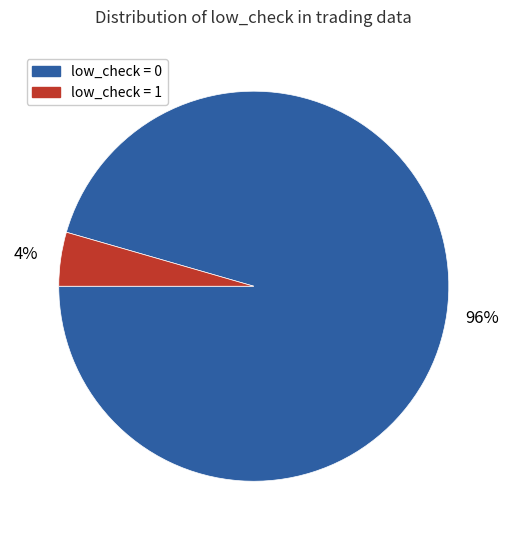

Which has a higher value, low_check = 0 or low_check = 1?

low_check = 0